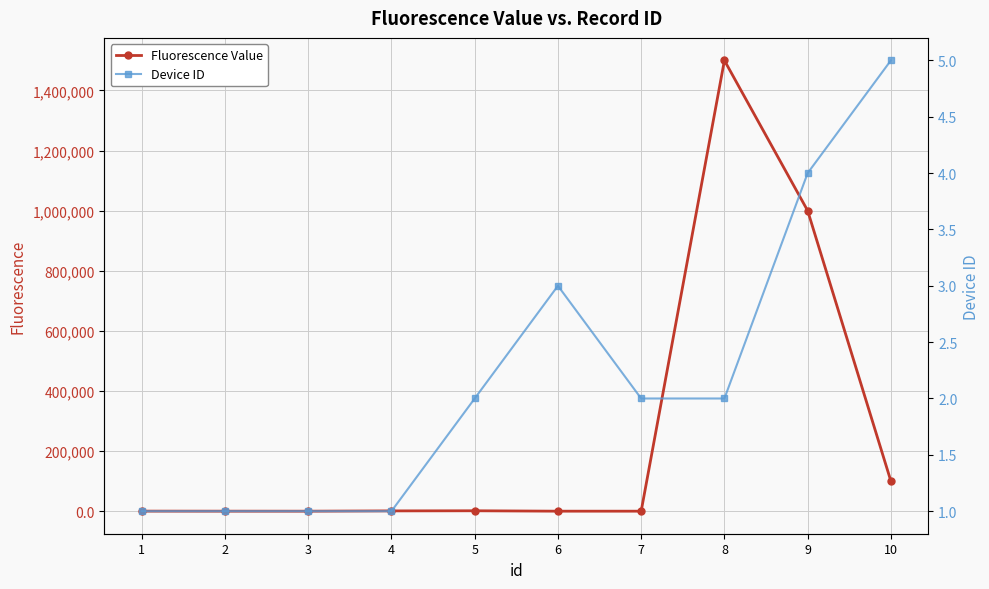

At which label is Device ID closest to 3?

6